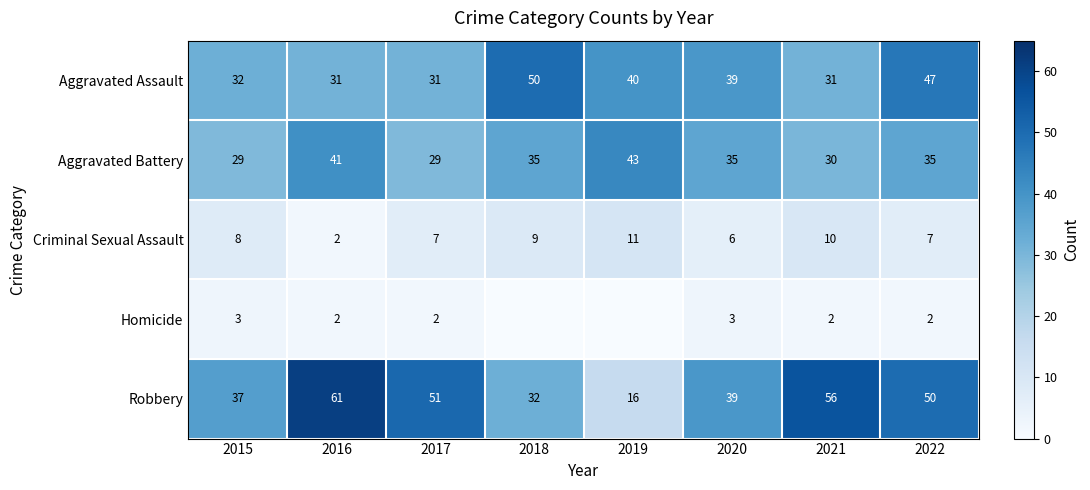

Rank the series at 2021 from lowest to highest value.

Homicide, Criminal Sexual Assault, Aggravated Battery, Aggravated Assault, Robbery